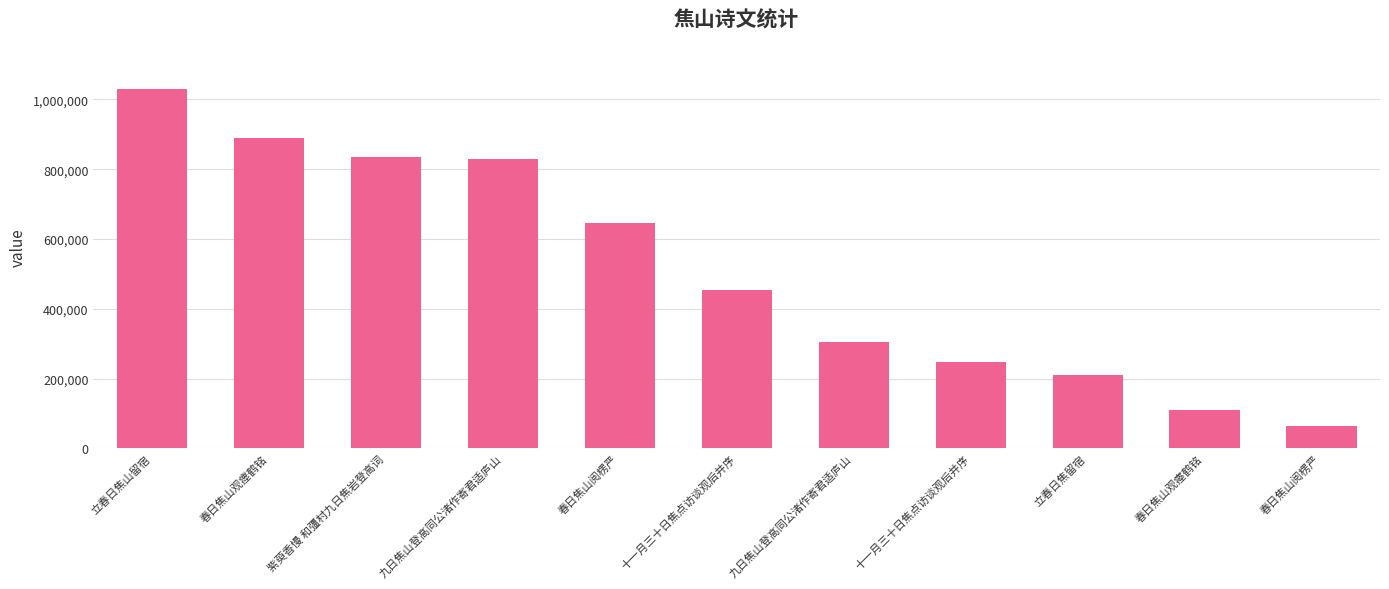

What is the change in value from 春日焦山观瘗鹤铭 to 春日焦山阅楞严?

-824340